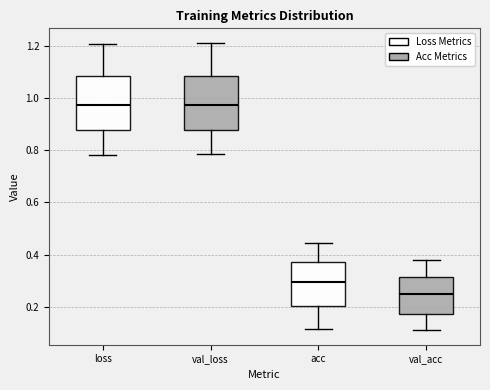

Which box has the lowest median line?

val_acc